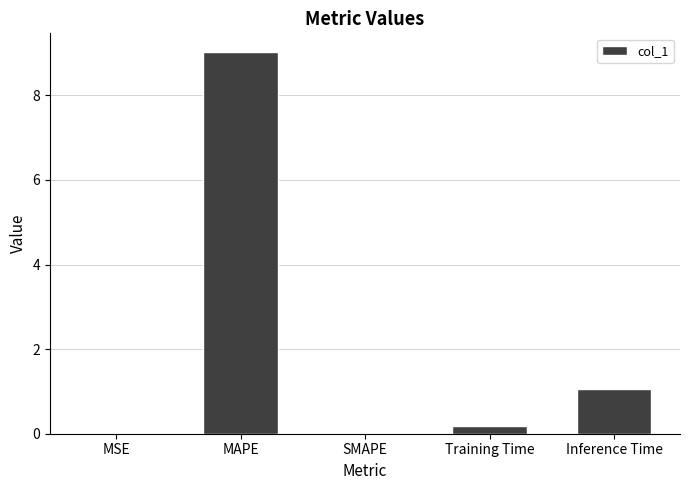

Between SMAPE and Inference Time, which is larger?

Inference Time